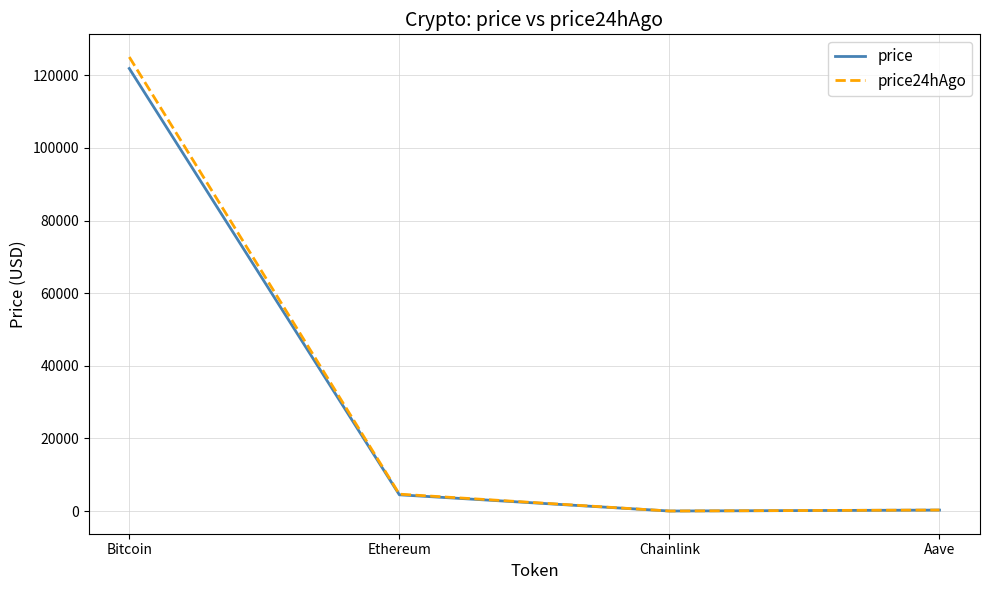

Where is price nearest to the value 60934?

Ethereum